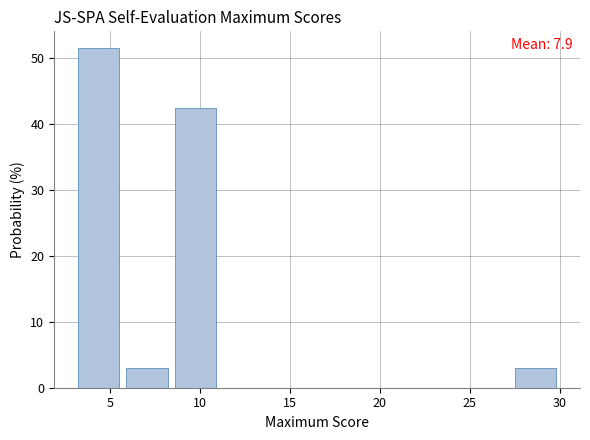

Which range on the x-axis has the tallest bar?

3.0 to 5.7